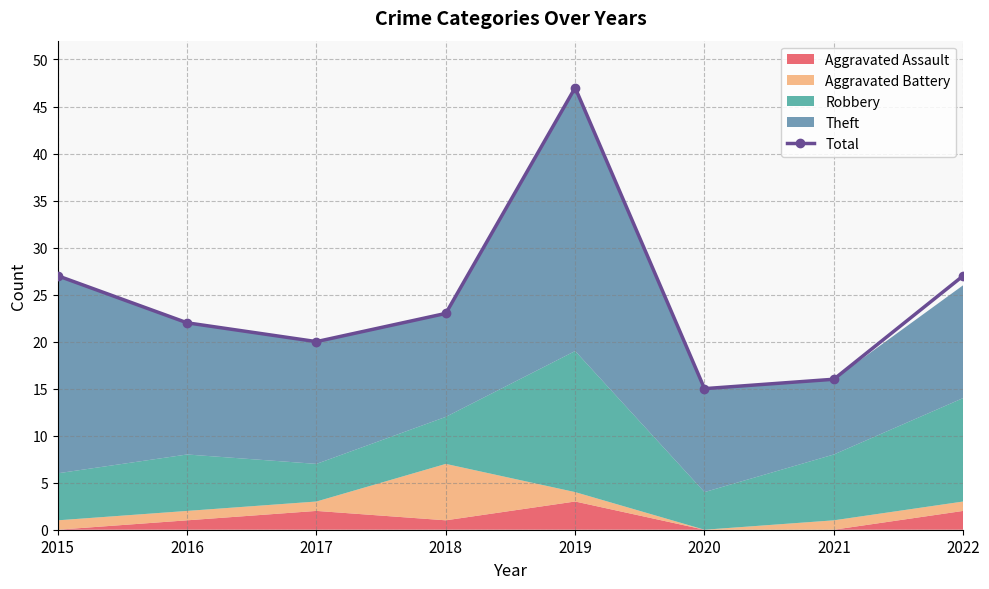

What is the maximum value shown in the chart?

47